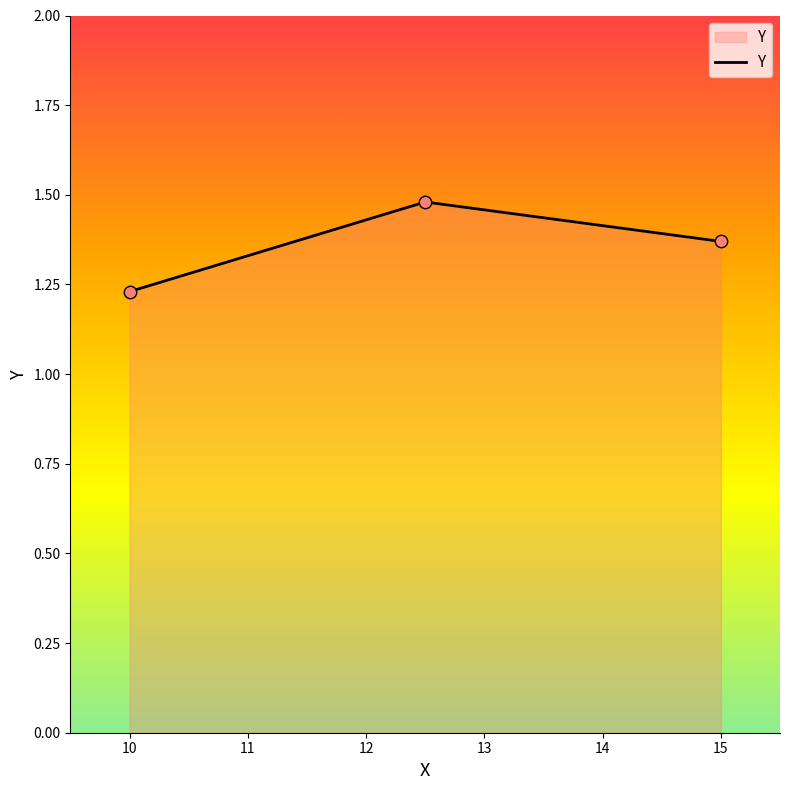

Count the values in the range 1 to 2.

3